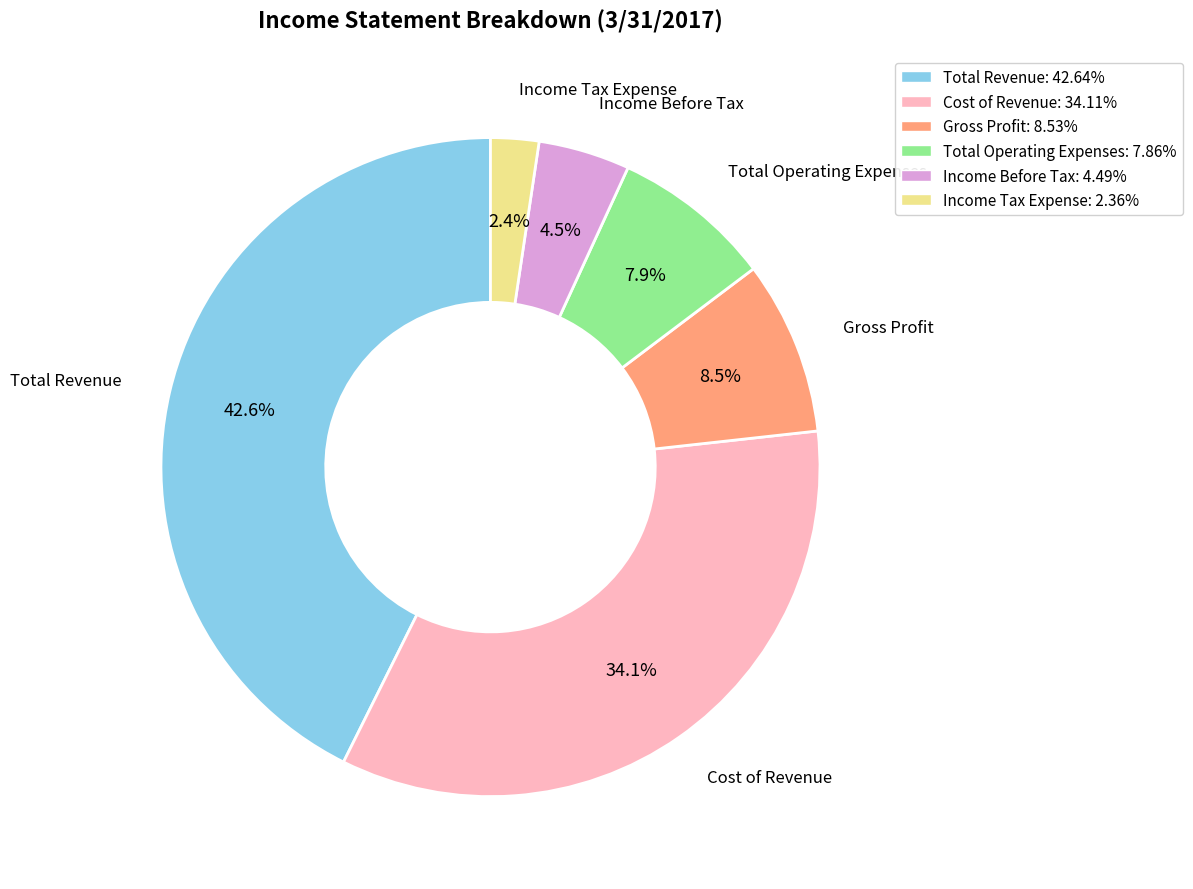

To the nearest percent, what percentage of the pie is Income Tax Expense?

2%